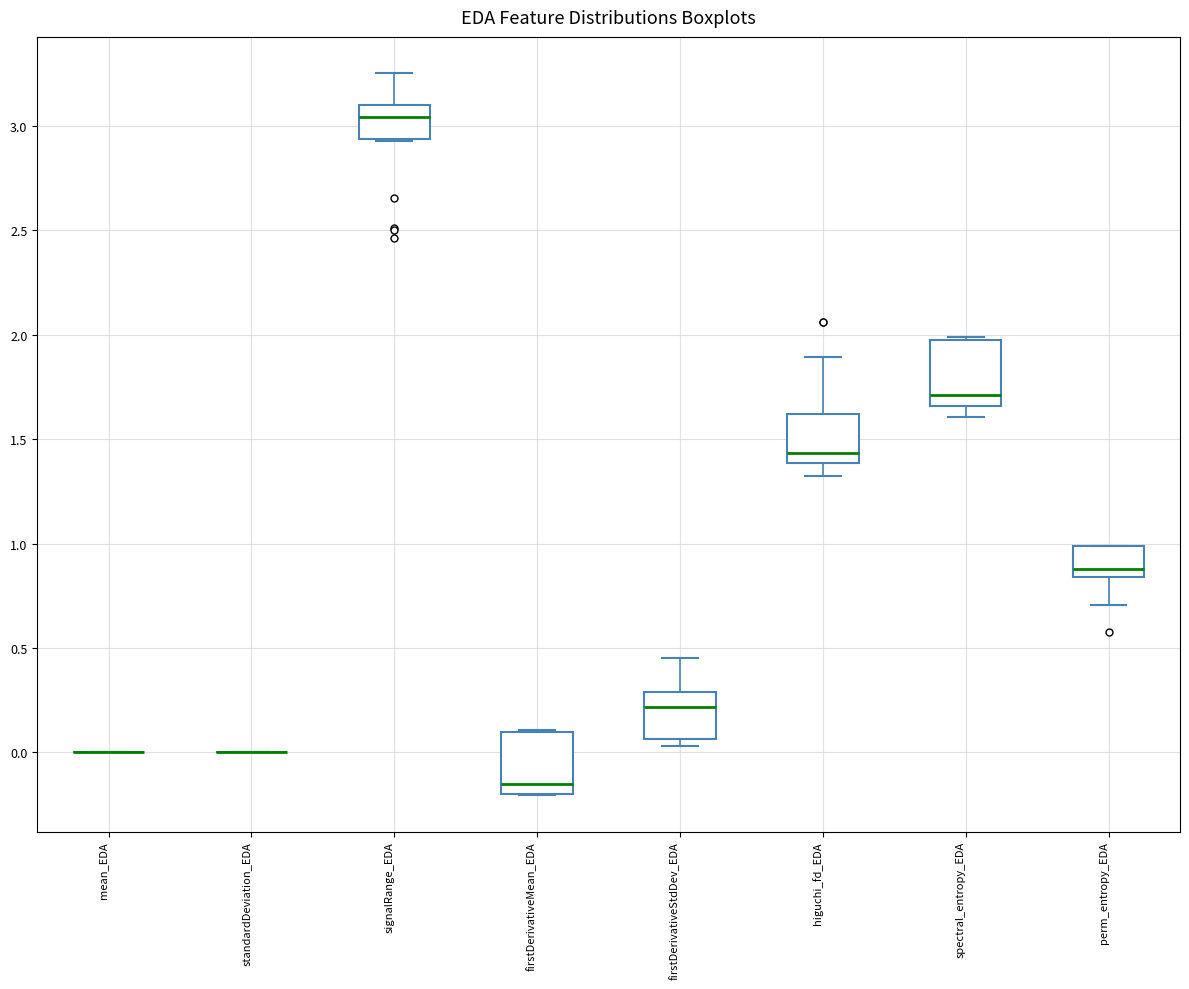

Reading left to right, transcribe this box plot: for each box, give where its median line is, the range the box spans, and where its two whiskers end, as read against the y-axis. The values are not printed on the chart, so give them approximately, as read against the axis.

mean_EDA: box collapsed to a line at 0.00, whiskers 0.00 to 0.00
standardDeviation_EDA: box collapsed to a line at 0.00, whiskers 0.00 to 0.00
signalRange_EDA: median 3.05, box 2.95 to 3.10, whiskers 2.95 to 3.25
firstDerivativeMean_EDA: median -0.15, box -0.20 to 0.10, whiskers -0.20 to 0.10
firstDerivativeStdDev_EDA: median 0.20, box 0.05 to 0.30, whiskers 0.05 (just below the box's lower edge) to 0.45
higuchi_fd_EDA: median 1.45, box 1.40 to 1.60, whiskers 1.30 to 1.90
spectral_entropy_EDA: median 1.70, box 1.65 to 1.95, whiskers 1.60 to 2.00
perm_entropy_EDA: median 0.90, box 0.85 to 1.00, whiskers 0.70 to 1.00